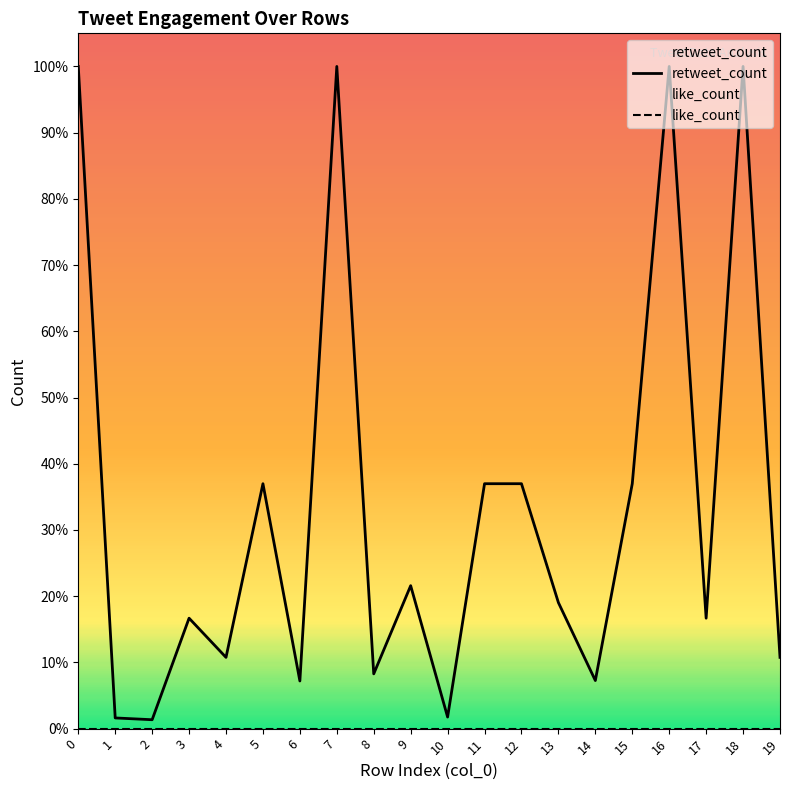

Reading right to left, list all the values displayed in this chart.

retweet_count: 160	1487	248	1487	550	108	283	550	550	26	321	123	1487	107	550	160	248	20	24	1487
like_count: 0	0	0	0	0	0	0	0	0	0	0	0	0	0	0	0	0	0	0	0